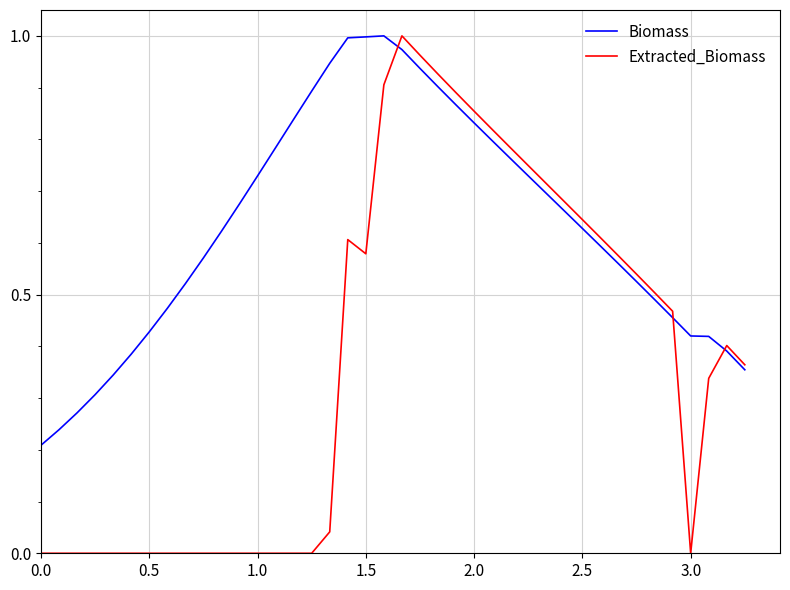

How many intersections are there between Biomass and Extracted_Biomass?

3